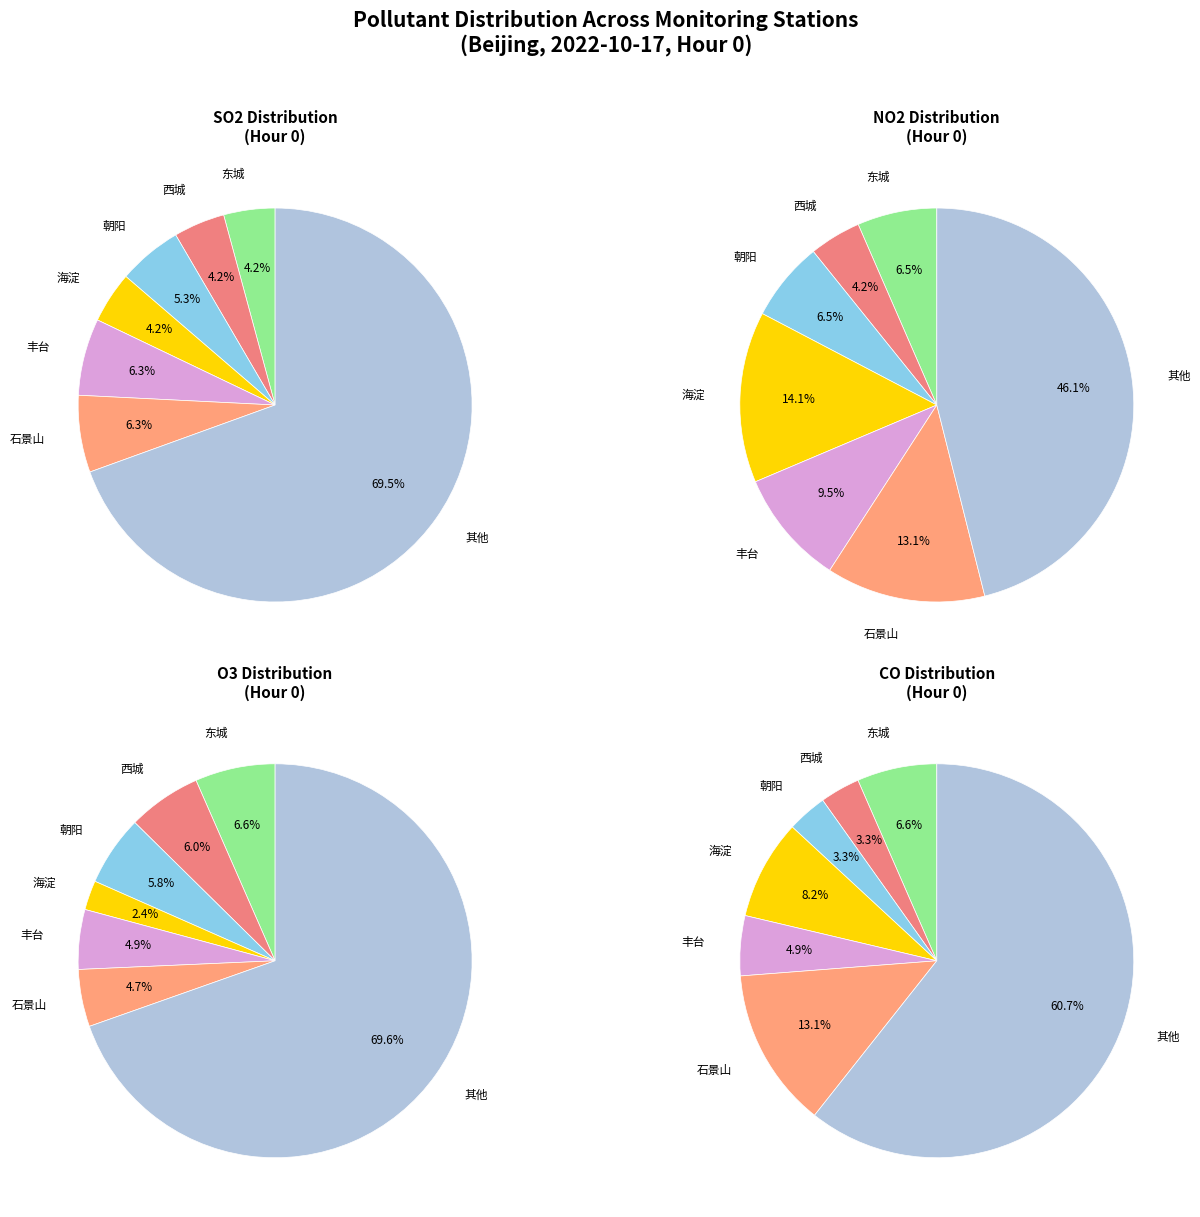

Is the sum of 23 and 33 greater than half?

No